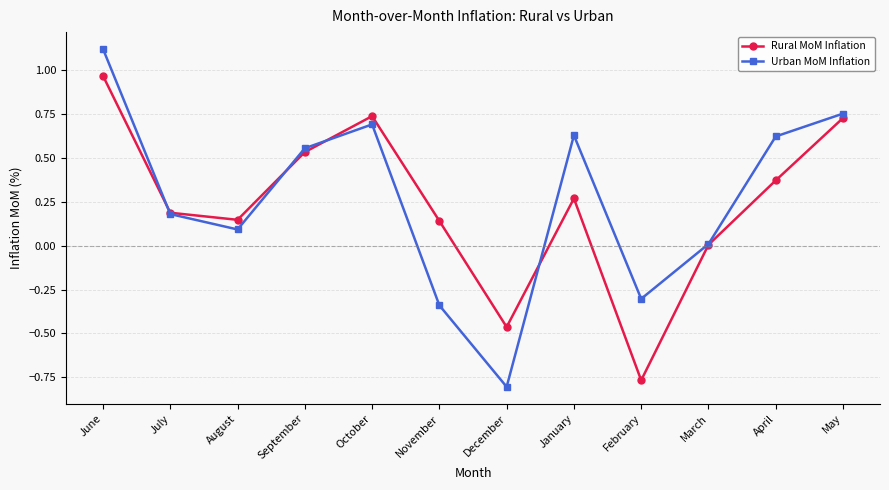

List the series in order of their peak value, highest first.

Urban MoM Inflation, Rural MoM Inflation